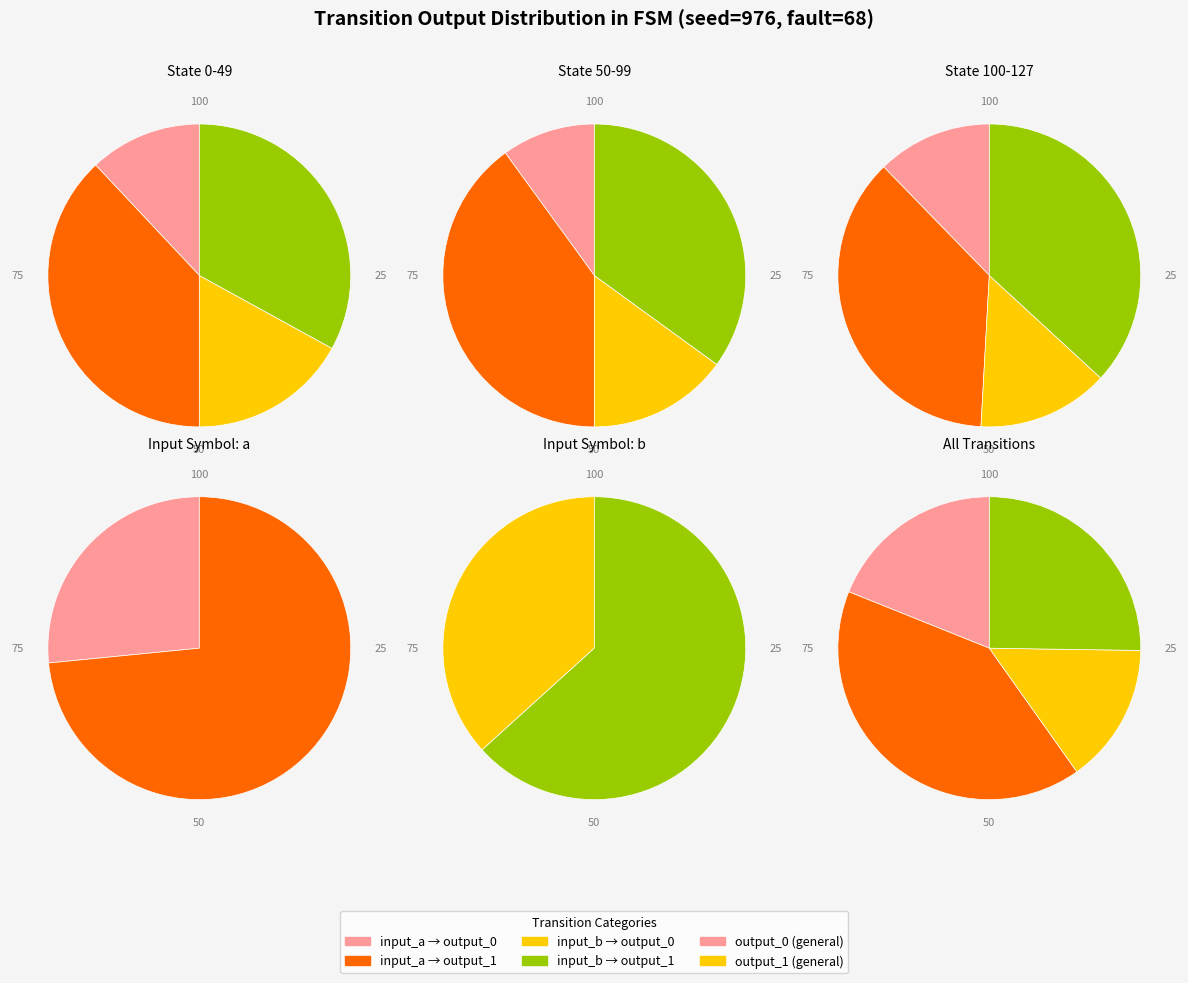

To the nearest percent, what is the difference between the input_b_output_1 and input_a_output_1 slice percentages?

5%